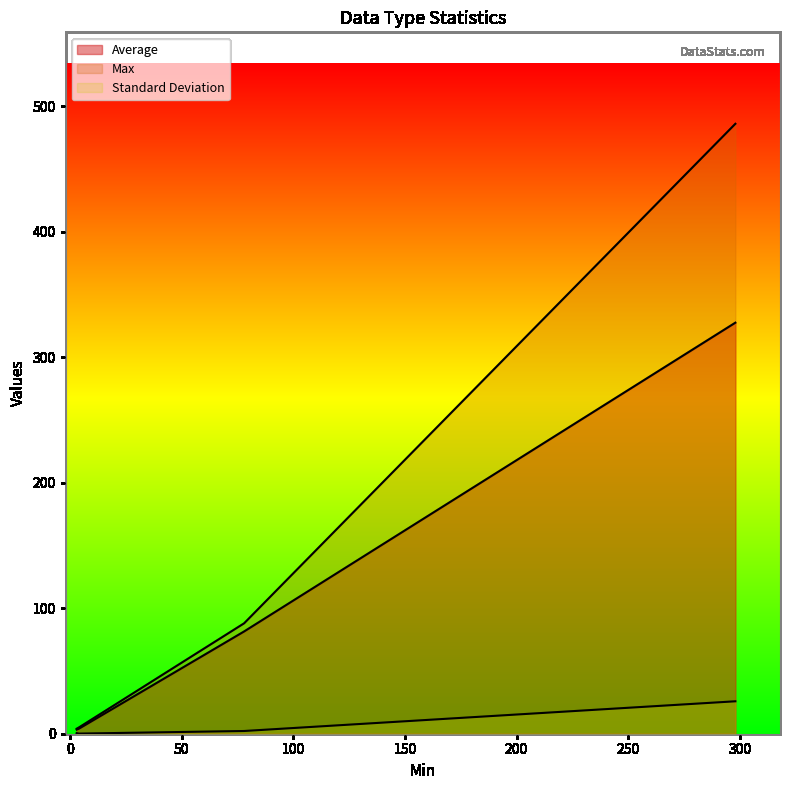

Does the chart display data point markers on the line(s)?

No